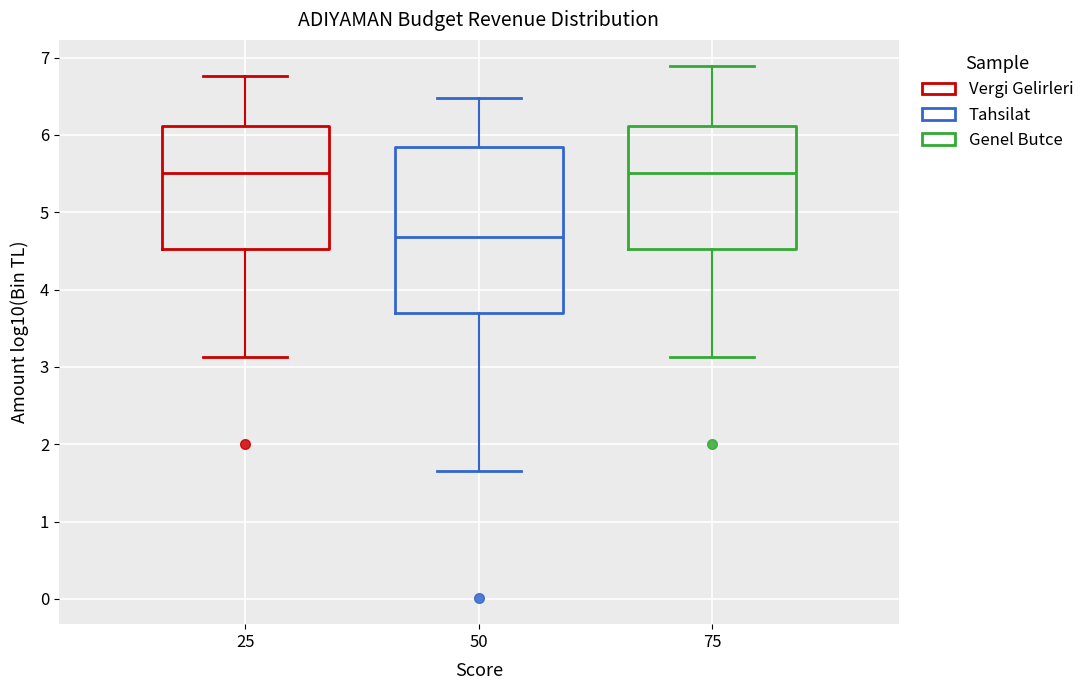

Reading left to right, transcribe this box plot: for each box, give where its median line is, the range the box spans, and where its two whiskers end, as read against the y-axis. The values are not printed on the chart, so give them approximately, as read against the axis.

25: median 5.5, box 4.5 to 6.1, whiskers 3.1 to 6.8
50: median 4.7, box 3.7 to 5.8, whiskers 1.6 to 6.5
75: median 5.5, box 4.5 to 6.1, whiskers 3.1 to 6.9